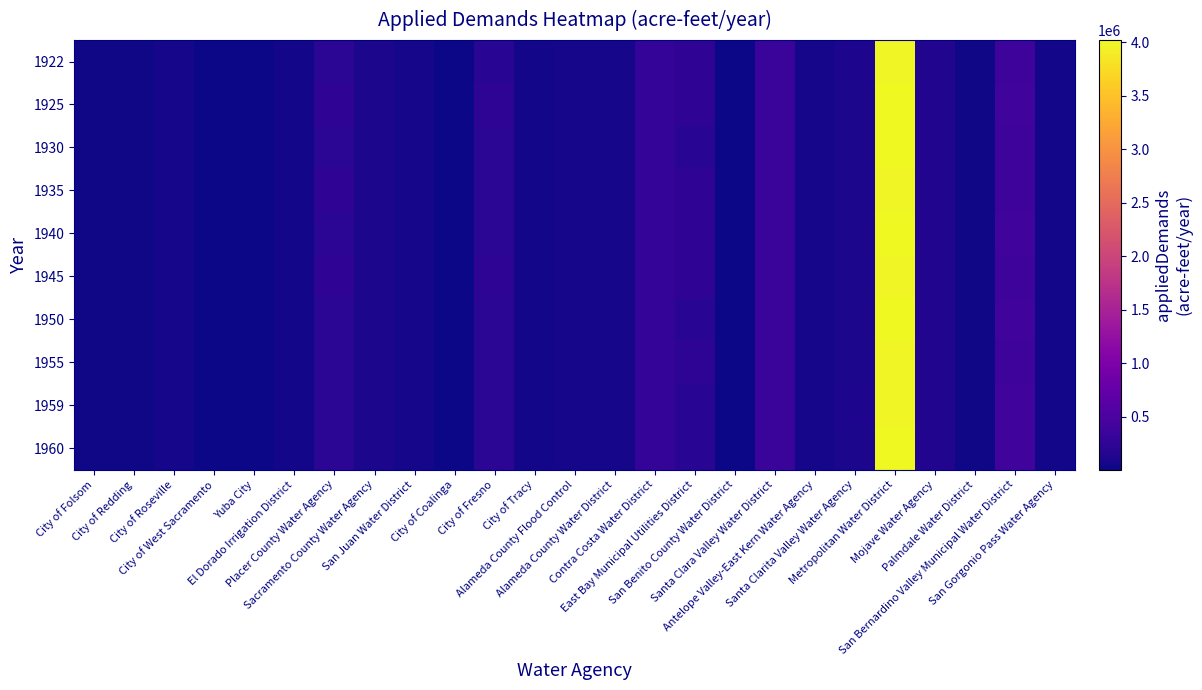

Reading left to right, transcribe all the data shown in this chart.

1922: City of Folsom=25519.0	City of Redding=29479.7	City of Roseville=62547.0	City of West Sacramento=20400.0	Yuba City=17830.0	El Dorado Irrigation District=43320.0	Placer County Water Agency=214916.0	Sacramento County Water Agency=92104.0	San Juan Water District=55240.0	City of Coalinga=6773.0	City of Fresno=200287.0	City of Tracy=39378.8	Alameda County Flood Control=55300.0	Alameda County Water District=67500.0	Contra Costa Water District=283600.0	East Bay Municipal Utilities District=256218.4	San Benito County Water District=6765.0	Santa Clara Valley Water District=345000.0	Antelope Valley-East Kern Water Agency=57590.0	Santa Clarita Valley Water Agency=103400.0	Metropolitan Water District=3985000.0	Mojave Water Agency=143100.0	Palmdale Water District=26250.0	San Bernardino Valley Municipal Water District=373374.0	San Gorgonio Pass Water Agency=40300.0
1925: City of Folsom=25519.0	City of Redding=29479.7	City of Roseville=62545.0	City of West Sacramento=20400.0	Yuba City=17830.0	El Dorado Irrigation District=43320.0	Placer County Water Agency=253416.0	Sacramento County Water Agency=89032.0	San Juan Water District=55602.6	City of Coalinga=6773.0	City of Fresno=241447.0	City of Tracy=39378.8	Alameda County Flood Control=55300.0	Alameda County Water District=67500.0	Contra Costa Water District=283600.0	East Bay Municipal Utilities District=256218.4	San Benito County Water District=6765.0	Santa Clara Valley Water District=345000.0	Antelope Valley-East Kern Water Agency=57590.0	Santa Clarita Valley Water Agency=99674.0	Metropolitan Water District=4021000.0	Mojave Water Agency=142900.0	Palmdale Water District=26250.0	San Bernardino Valley Municipal Water District=410712.0	San Gorgonio Pass Water Agency=40300.0
1930: City of Folsom=25519.0	City of Redding=26205.2	City of Roseville=62547.0	City of West Sacramento=21420.0	Yuba City=18722.0	El Dorado Irrigation District=45490.0	Placer County Water Agency=224416.0	Sacramento County Water Agency=89032.0	San Juan Water District=55602.6	City of Coalinga=6773.0	City of Fresno=221608.2	City of Tracy=39378.8	Alameda County Flood Control=55300.0	Alameda County Water District=60260.0	Contra Costa Water District=283600.0	East Bay Municipal Utilities District=210587.1	San Benito County Water District=9771.0	Santa Clara Valley Water District=345000.0	Antelope Valley-East Kern Water Agency=57590.0	Santa Clarita Valley Water Agency=99674.0	Metropolitan Water District=4021000.0	Mojave Water Agency=143100.0	Palmdale Water District=26250.0	San Bernardino Valley Municipal Water District=373374.0	San Gorgonio Pass Water Agency=40300.0
1935: City of Folsom=25520.0	City of Redding=29479.7	City of Roseville=62545.0	City of West Sacramento=20400.0	Yuba City=17830.0	El Dorado Irrigation District=43320.0	Placer County Water Agency=253416.0	Sacramento County Water Agency=88096.0	San Juan Water District=54700.0	City of Coalinga=6773.0	City of Fresno=221608.2	City of Tracy=39378.8	Alameda County Flood Control=55300.0	Alameda County Water District=67500.0	Contra Costa Water District=283600.0	East Bay Municipal Utilities District=256218.4	San Benito County Water District=9771.0	Santa Clara Valley Water District=345000.0	Antelope Valley-East Kern Water Agency=57590.0	Santa Clarita Valley Water Agency=97449.0	Metropolitan Water District=3985000.0	Mojave Water Agency=143100.0	Palmdale Water District=26250.0	San Bernardino Valley Municipal Water District=373374.0	San Gorgonio Pass Water Agency=40300.0
1940: City of Folsom=25520.0	City of Redding=29479.7	City of Roseville=62545.0	City of West Sacramento=20400.0	Yuba City=17830.0	El Dorado Irrigation District=45490.0	Placer County Water Agency=224416.0	Sacramento County Water Agency=88096.0	San Juan Water District=54700.0	City of Coalinga=6773.0	City of Fresno=221608.2	City of Tracy=39378.8	Alameda County Flood Control=55300.0	Alameda County Water District=67500.0	Contra Costa Water District=283600.0	East Bay Municipal Utilities District=256218.4	San Benito County Water District=9771.0	Santa Clara Valley Water District=345000.0	Antelope Valley-East Kern Water Agency=57590.0	Santa Clarita Valley Water Agency=97449.0	Metropolitan Water District=4021000.0	Mojave Water Agency=142900.0	Palmdale Water District=26250.0	San Bernardino Valley Municipal Water District=410712.0	San Gorgonio Pass Water Agency=40300.0
1945: City of Folsom=25520.0	City of Redding=29479.7	City of Roseville=62545.0	City of West Sacramento=20400.0	Yuba City=17830.0	El Dorado Irrigation District=43320.0	Placer County Water Agency=253416.0	Sacramento County Water Agency=88096.0	San Juan Water District=54700.0	City of Coalinga=6773.0	City of Fresno=241447.0	City of Tracy=39378.8	Alameda County Flood Control=55300.0	Alameda County Water District=67500.0	Contra Costa Water District=283600.0	East Bay Municipal Utilities District=256218.4	San Benito County Water District=6765.0	Santa Clara Valley Water District=345000.0	Antelope Valley-East Kern Water Agency=57590.0	Santa Clarita Valley Water Agency=97449.0	Metropolitan Water District=3985000.0	Mojave Water Agency=143100.0	Palmdale Water District=26250.0	San Bernardino Valley Municipal Water District=373374.0	San Gorgonio Pass Water Agency=40300.0
1950: City of Folsom=25519.0	City of Redding=26205.2	City of Roseville=62547.0	City of West Sacramento=21420.0	Yuba City=17830.0	El Dorado Irrigation District=45490.0	Placer County Water Agency=224416.0	Sacramento County Water Agency=89032.0	San Juan Water District=55602.6	City of Coalinga=6773.0	City of Fresno=221608.2	City of Tracy=39378.8	Alameda County Flood Control=55300.0	Alameda County Water District=60260.0	Contra Costa Water District=283600.0	East Bay Municipal Utilities District=210587.1	San Benito County Water District=9771.0	Santa Clara Valley Water District=345000.0	Antelope Valley-East Kern Water Agency=57590.0	Santa Clarita Valley Water Agency=99674.0	Metropolitan Water District=4021000.0	Mojave Water Agency=142900.0	Palmdale Water District=26250.0	San Bernardino Valley Municipal Water District=410712.0	San Gorgonio Pass Water Agency=40300.0
1955: City of Folsom=25519.0	City of Redding=26205.2	City of Roseville=62547.0	City of West Sacramento=21420.0	Yuba City=18722.0	El Dorado Irrigation District=45490.0	Placer County Water Agency=224416.0	Sacramento County Water Agency=92104.0	San Juan Water District=55240.0	City of Coalinga=6773.0	City of Fresno=221608.2	City of Tracy=39378.8	Alameda County Flood Control=55300.0	Alameda County Water District=60260.0	Contra Costa Water District=283600.0	East Bay Municipal Utilities District=228509.4	San Benito County Water District=9771.0	Santa Clara Valley Water District=345000.0	Antelope Valley-East Kern Water Agency=57590.0	Santa Clarita Valley Water Agency=97449.0	Metropolitan Water District=3985000.0	Mojave Water Agency=142900.0	Palmdale Water District=26250.0	San Bernardino Valley Municipal Water District=373374.0	San Gorgonio Pass Water Agency=40300.0
1959: City of Folsom=25519.0	City of Redding=26205.2	City of Roseville=62547.0	City of West Sacramento=21420.0	Yuba City=18722.0	El Dorado Irrigation District=45490.0	Placer County Water Agency=224416.0	Sacramento County Water Agency=92104.0	San Juan Water District=55602.6	City of Coalinga=6773.0	City of Fresno=221608.2	City of Tracy=39379.0	Alameda County Flood Control=55300.0	Alameda County Water District=60260.0	Contra Costa Water District=283600.0	East Bay Municipal Utilities District=210587.1	San Benito County Water District=9771.0	Santa Clara Valley Water District=345000.0	Antelope Valley-East Kern Water Agency=57590.0	Santa Clarita Valley Water Agency=103400.0	Metropolitan Water District=3989000.0	Mojave Water Agency=142900.0	Palmdale Water District=26250.0	San Bernardino Valley Municipal Water District=410712.0	San Gorgonio Pass Water Agency=40300.0
1960: City of Folsom=25519.0	City of Redding=29479.7	City of Roseville=62547.0	City of West Sacramento=21420.0	Yuba City=18722.0	El Dorado Irrigation District=45490.0	Placer County Water Agency=224416.0	Sacramento County Water Agency=89032.0	San Juan Water District=55602.6	City of Coalinga=6773.0	City of Fresno=221608.2	City of Tracy=39378.8	Alameda County Flood Control=55300.0	Alameda County Water District=60260.0	Contra Costa Water District=283600.0	East Bay Municipal Utilities District=210587.1	San Benito County Water District=9771.0	Santa Clara Valley Water District=345000.0	Antelope Valley-East Kern Water Agency=57590.0	Santa Clarita Valley Water Agency=99674.0	Metropolitan Water District=4021000.0	Mojave Water Agency=142900.0	Palmdale Water District=26250.0	San Bernardino Valley Municipal Water District=410712.0	San Gorgonio Pass Water Agency=40300.0